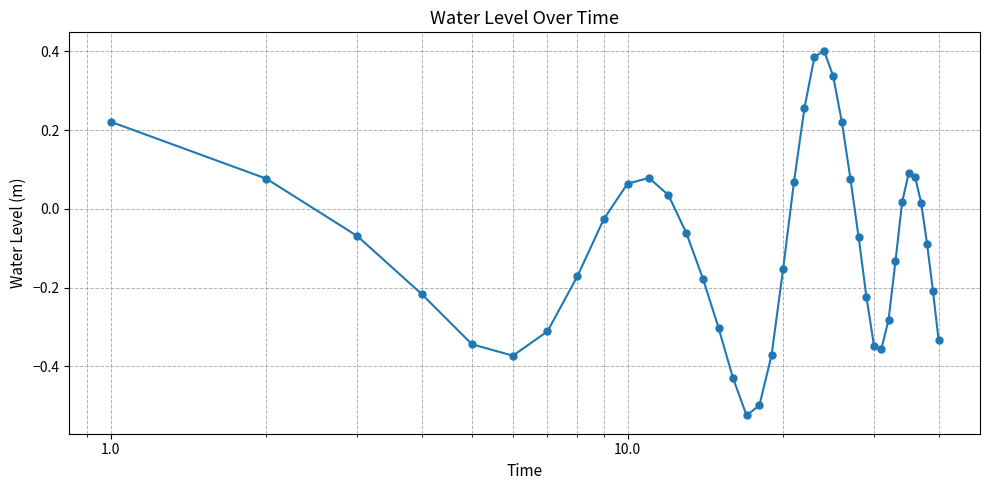

How many points are higher than both their immediate neighbors (excluding endpoints)?

3